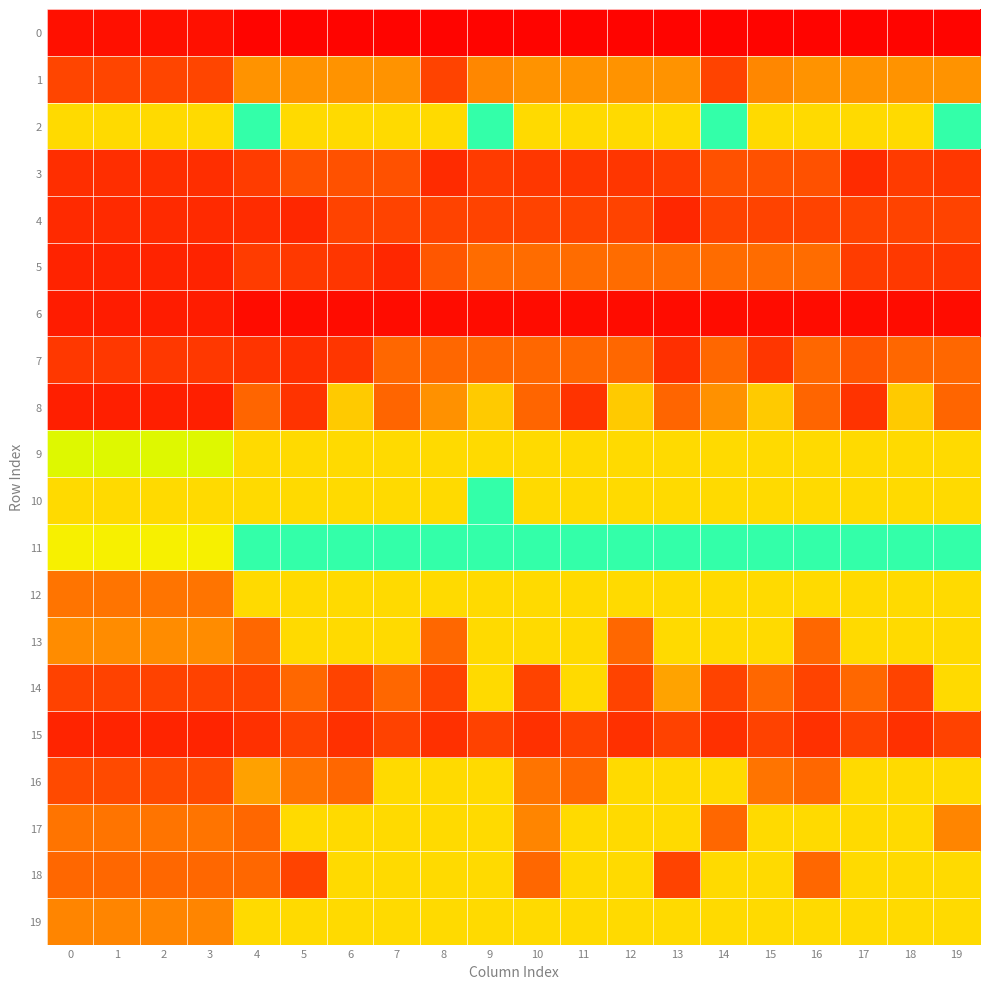

List the series in order of their peak value, lowest first.

0, 6, 15, 4, 3, 7, 5, 1, 8, 12, 13, 14, 16, 17, 18, 19, 9, 2, 10, 11